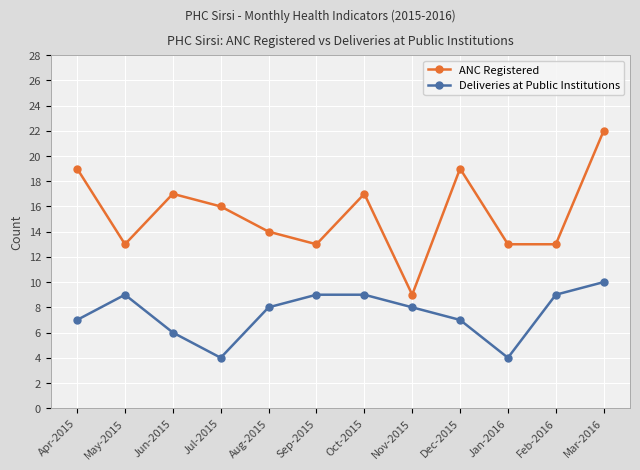

True or false: Deliveries at Public Institutions and ANC Registered cross at least once.

False